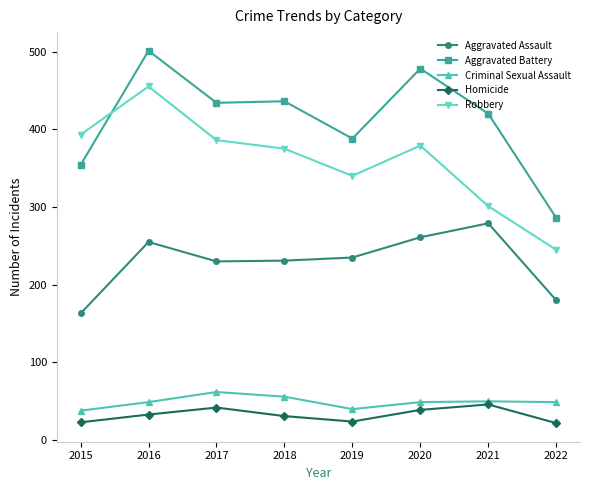

Which series has the largest total across all categories?

Aggravated Battery